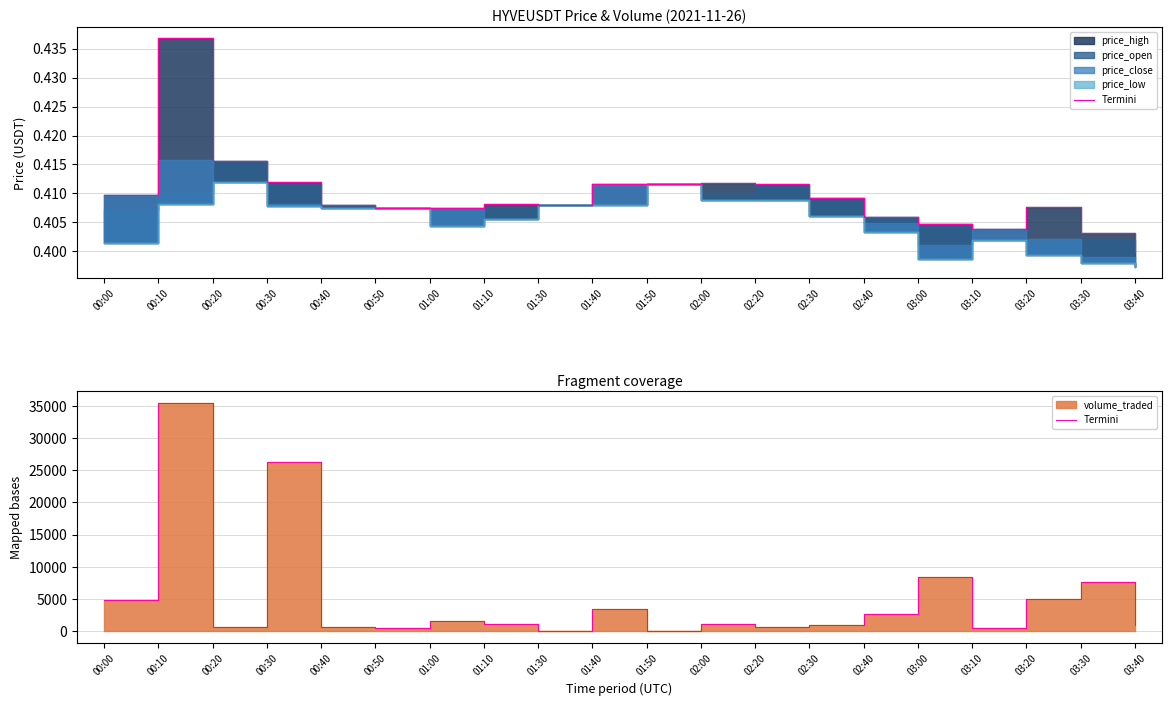

True or false: the data shows 5.6 at 01:50.

True